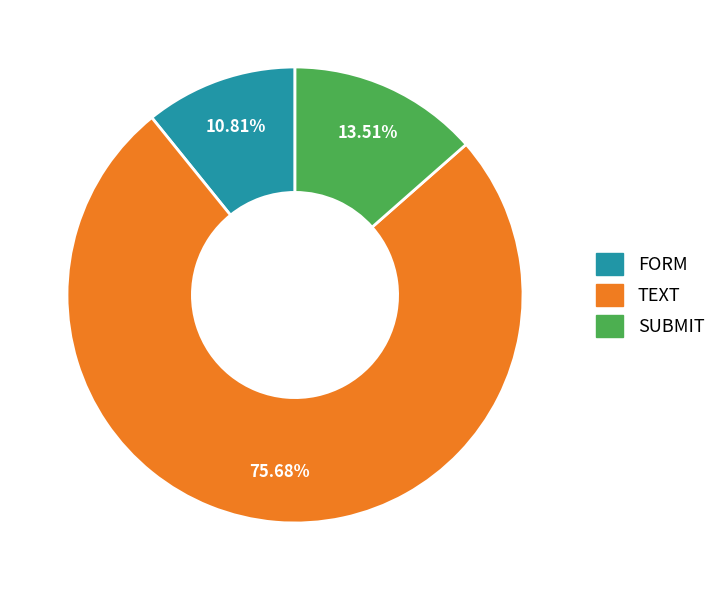

To the nearest percent, what is the difference between the largest and smallest slice percentages?

65%